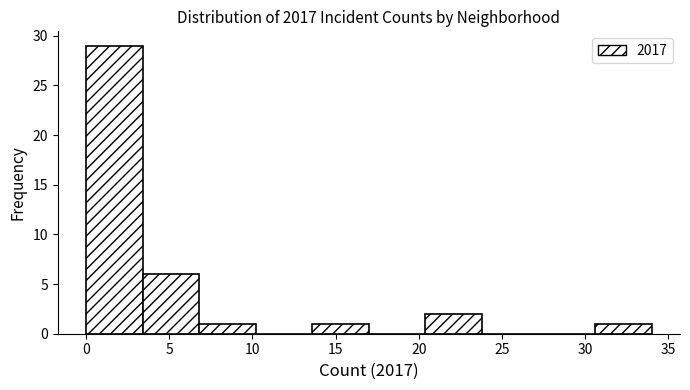

Reading left to right, transcribe this chart: for each bar, give the range it covers on the x-axis and its height. Neither the bar edges nor the heights are printed on the chart, so give them approximately, as read against the axes.

0.0 to 3.4: 29
3.4 to 6.8: 6
6.8 to 10.2: 1
10.2 to 13.6: 0
13.6 to 17.0: 1
17.0 to 20.4: 0
20.4 to 23.8: 2
23.8 to 27.2: 0
27.2 to 30.6: 0
30.6 to 34.0: 1